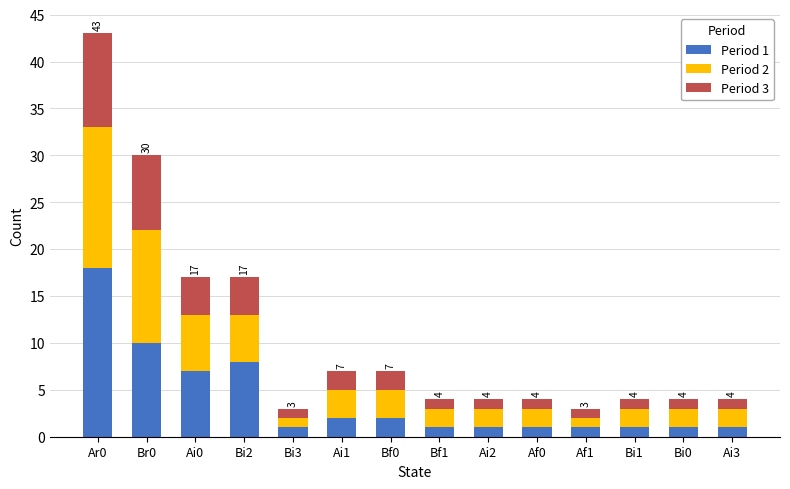

What is the total value across all series at Bf1?

4